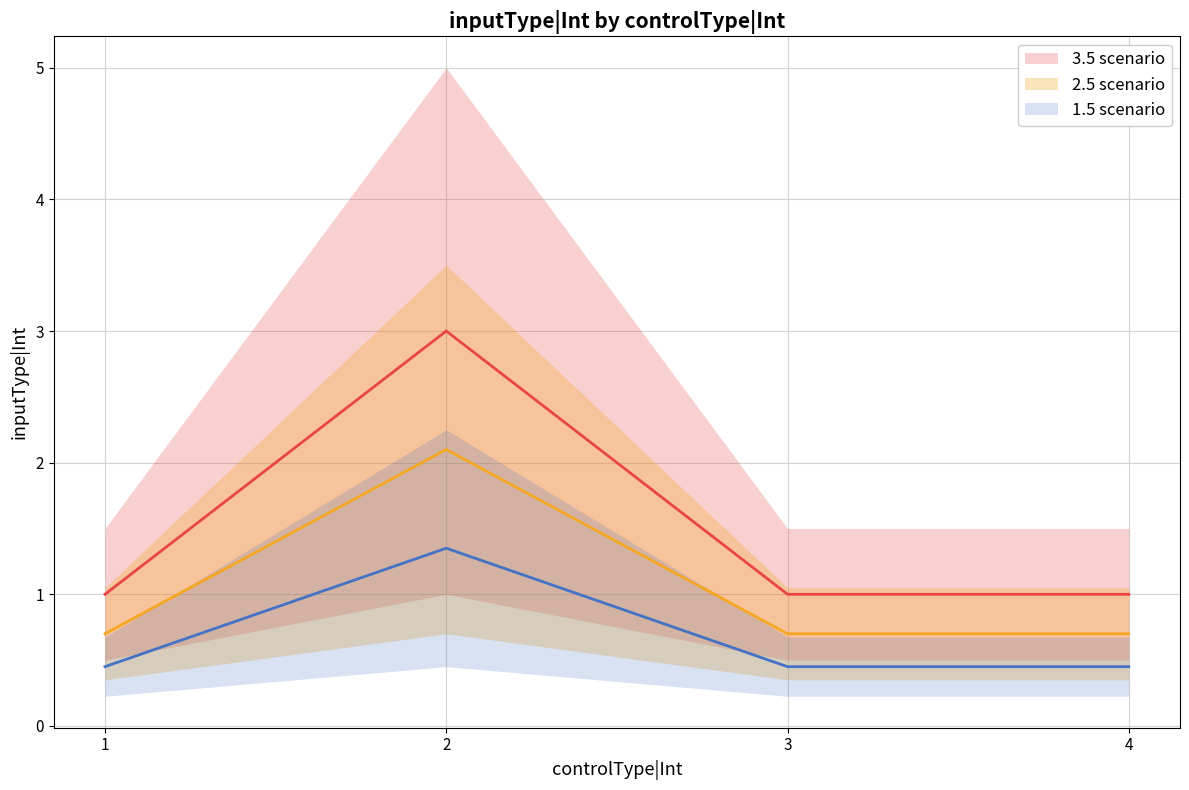

Reading left to right, transcribe all the data shown in this chart.

3.5 scenario: 1=1.0	2=3.0	3=1.0	4=1.0
2.5 scenario: 1=0.7	2=2.1	3=0.7	4=0.7
1.5 scenario: 1=0.5	2=1.4	3=0.5	4=0.5